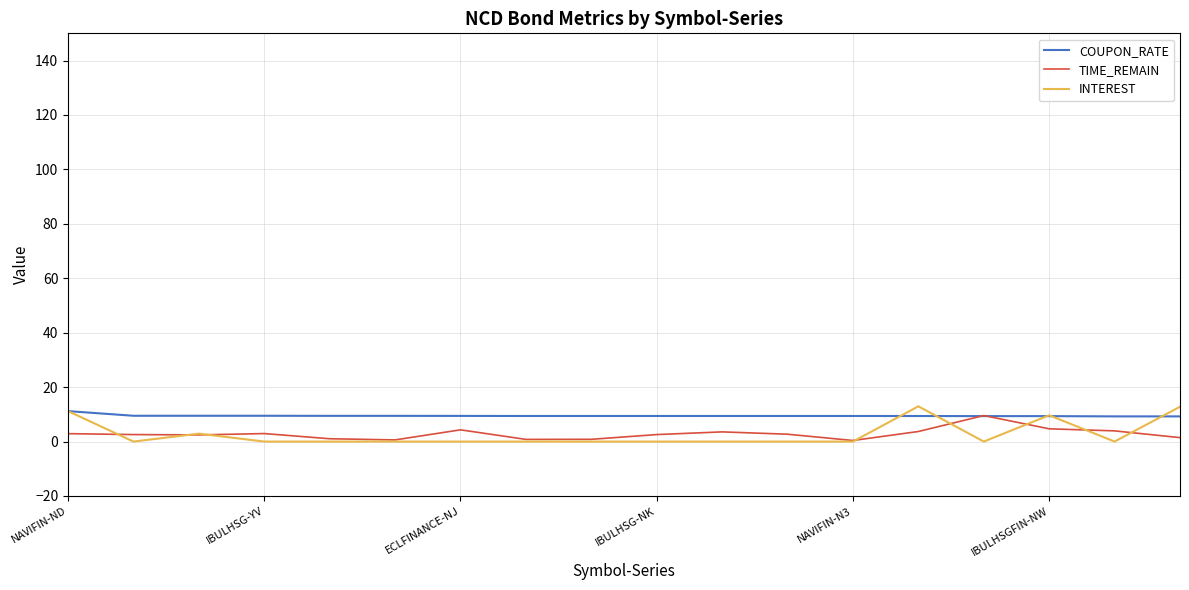

Which series has the largest range (max minus min)?

INTEREST